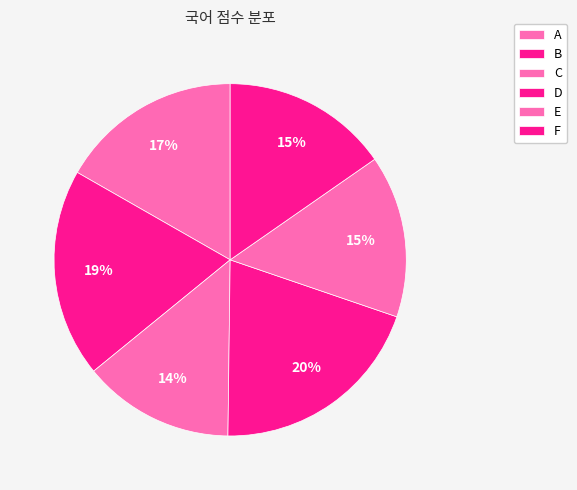

Count the number of slices in the pie.

6